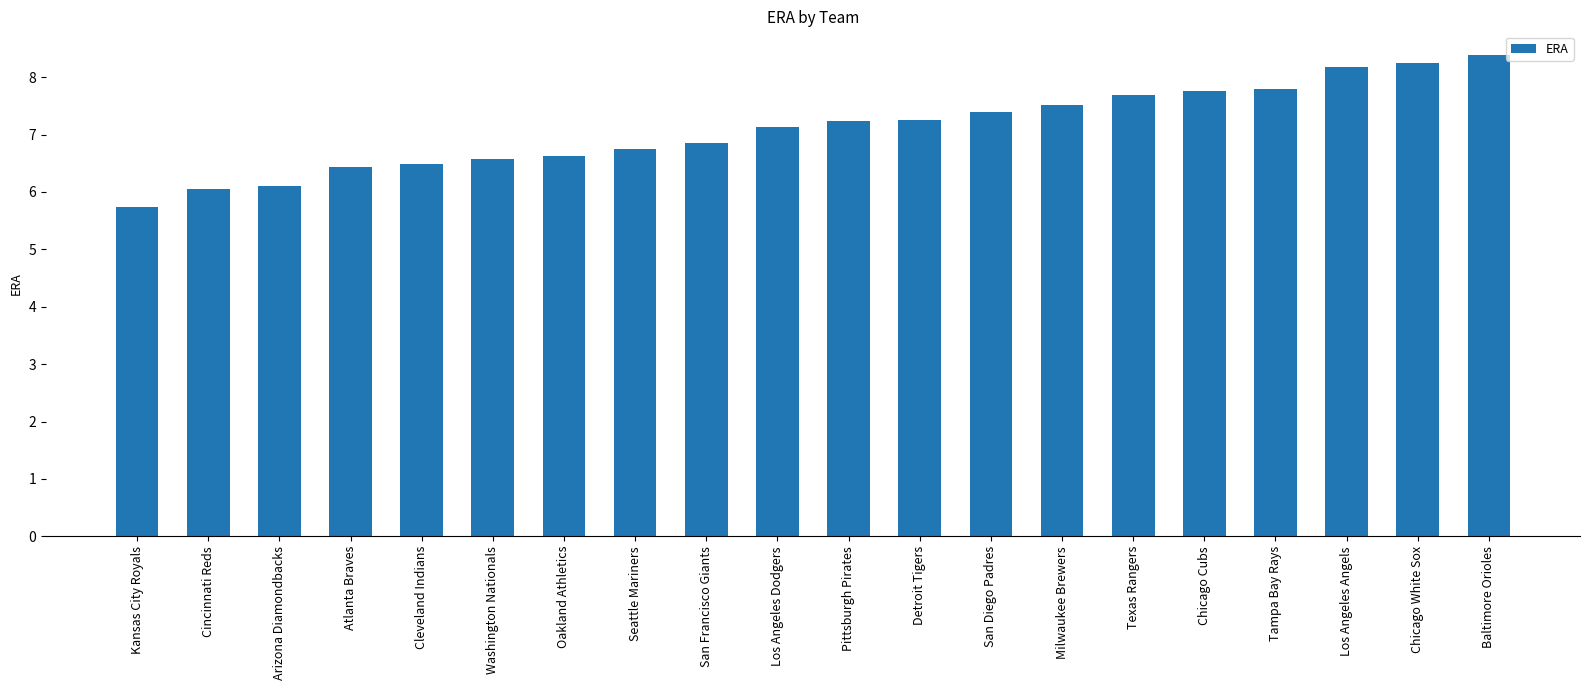

What is the greatest value displayed?

8.4